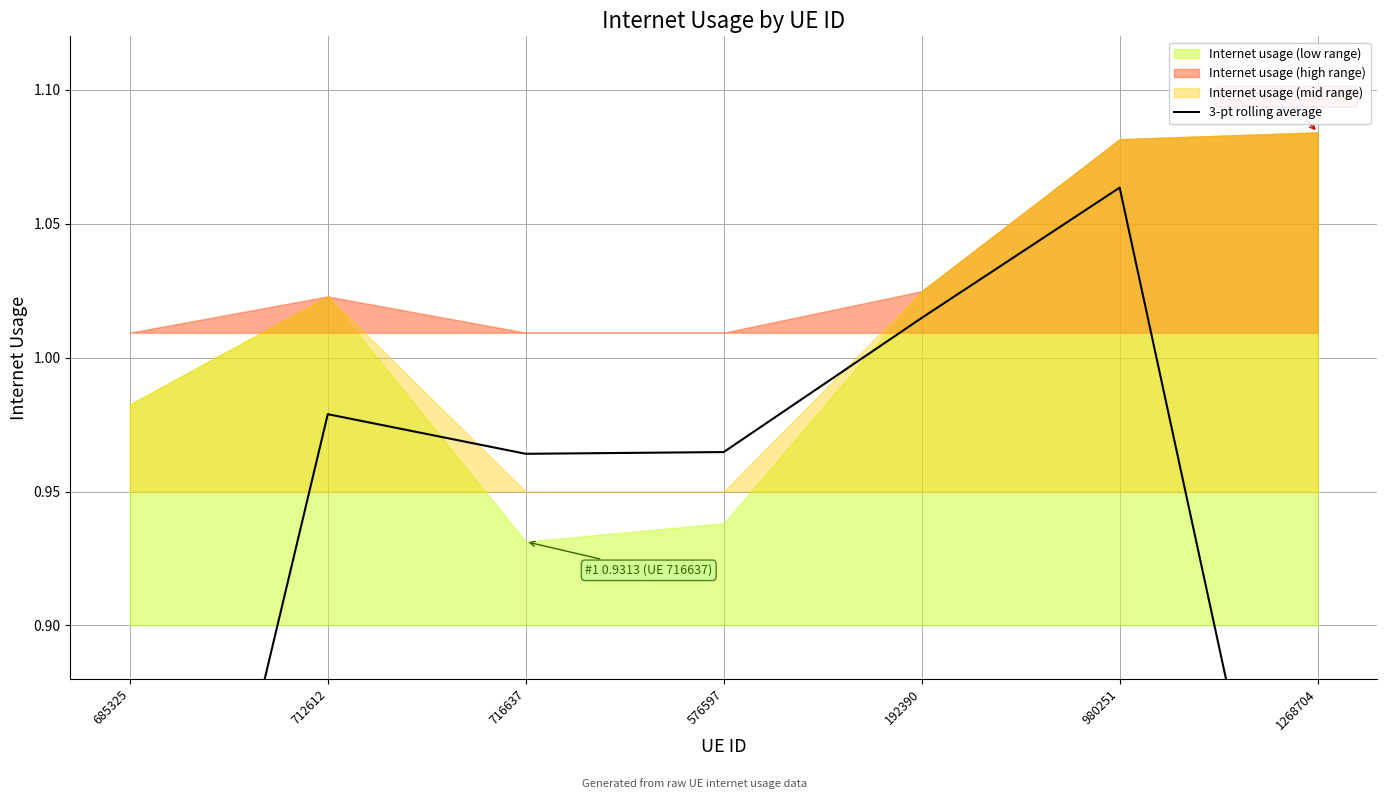

What is the label of the 2nd point from the left?

712612